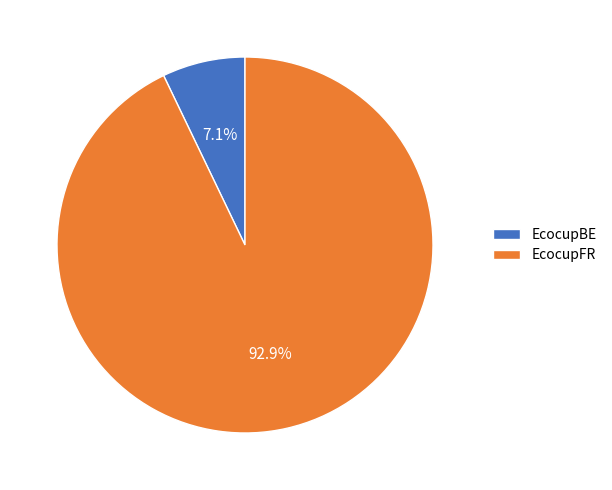

How much of the chart is everything except EcocupFR?

7.1%